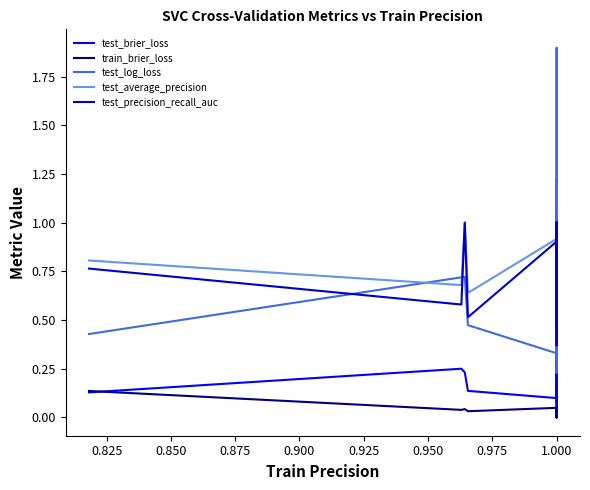

How many lines are shown in the chart?

5